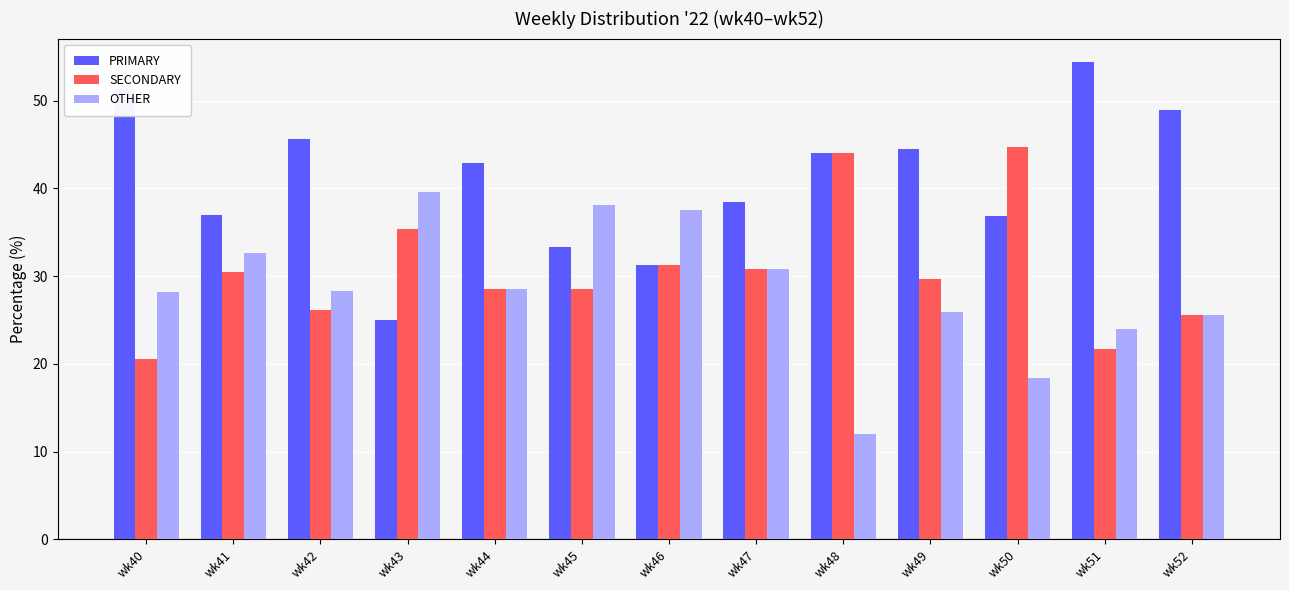

What is the difference between the second highest and minimum values in the PRIMARY series?

26.3